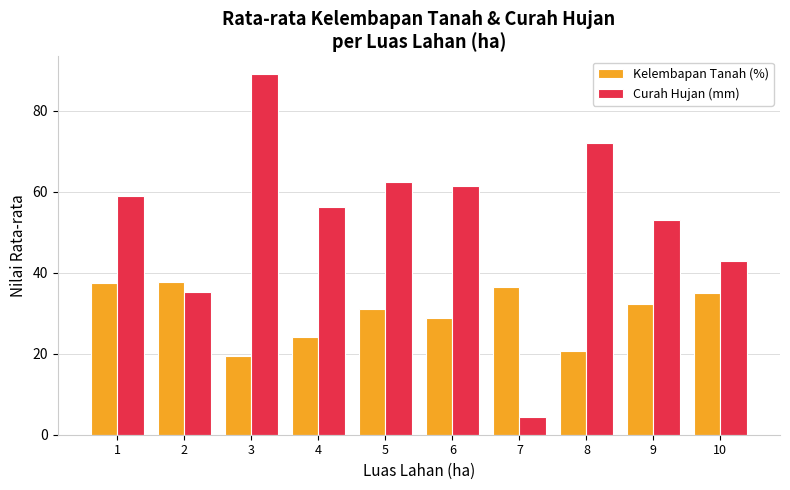

The Curah Hujan (mm) series shows 39.8 at 1. True or false?

False